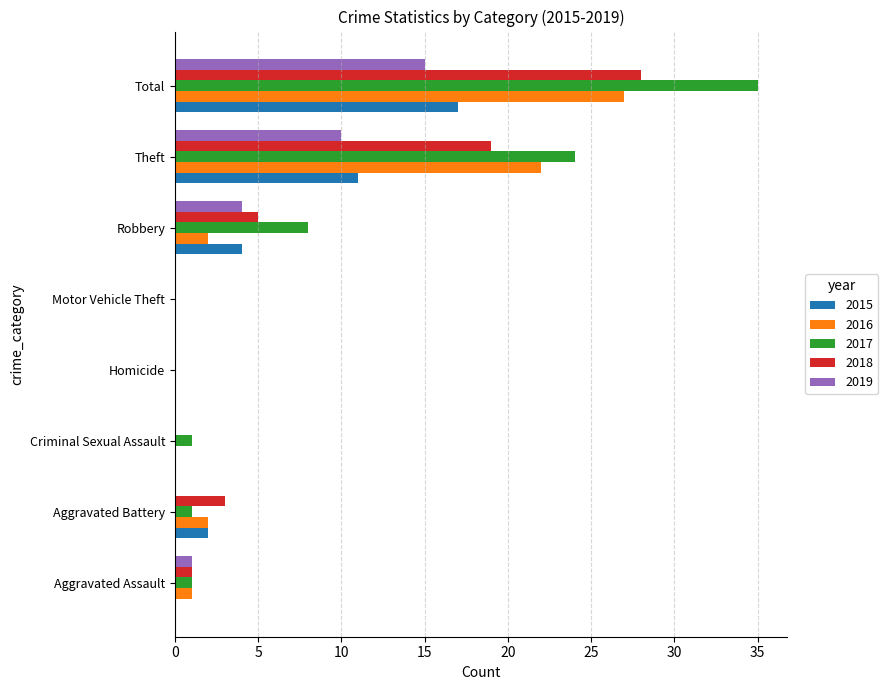

Count the number of categories in the chart.

8